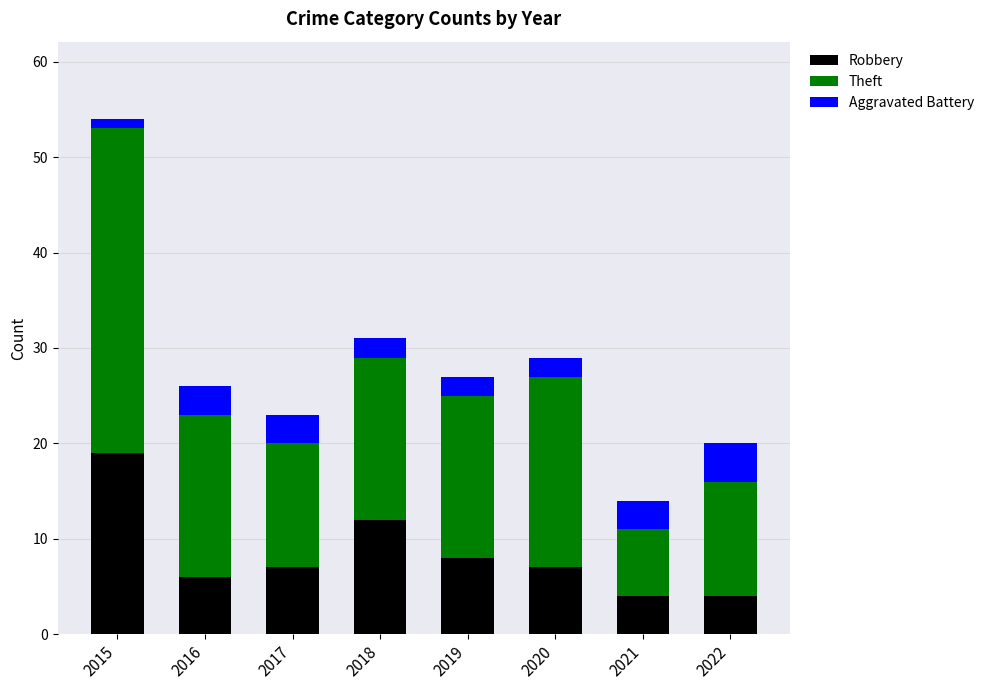

Does the chart contain any negative values?

No